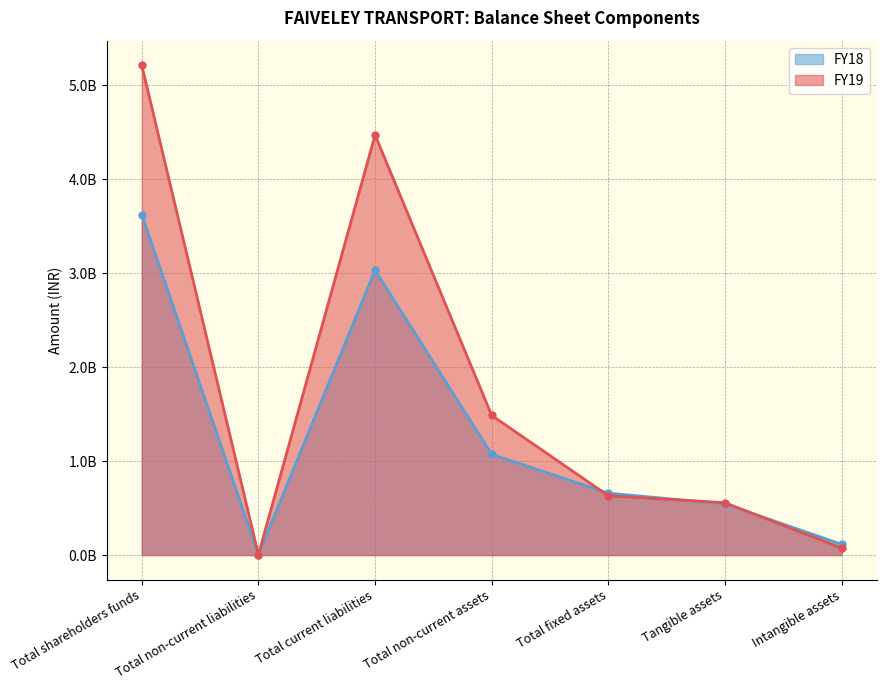

Which series changed the most between Total shareholders funds and Intangible assets?

FY19